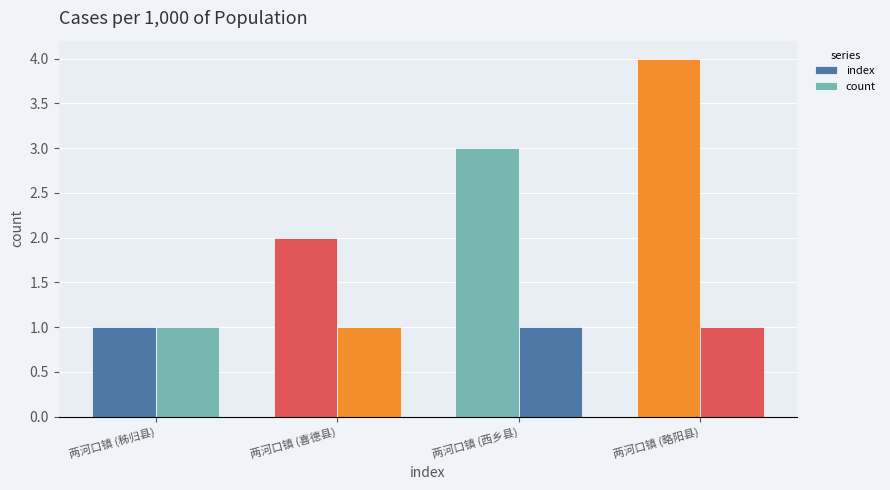

At which label is count closest to 1?

两河口镇 (秭归县)